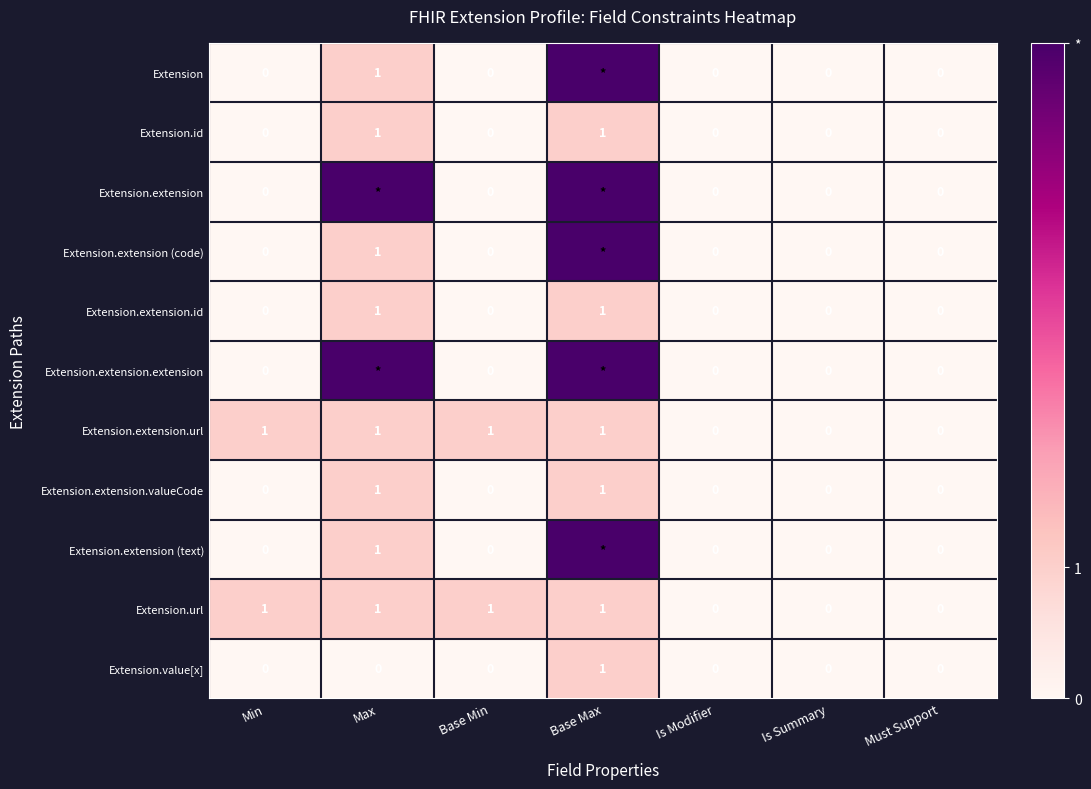

Is the value of Extension.extension at Is Modifier greater than the value of Extension.extension.id at Base Max?

No